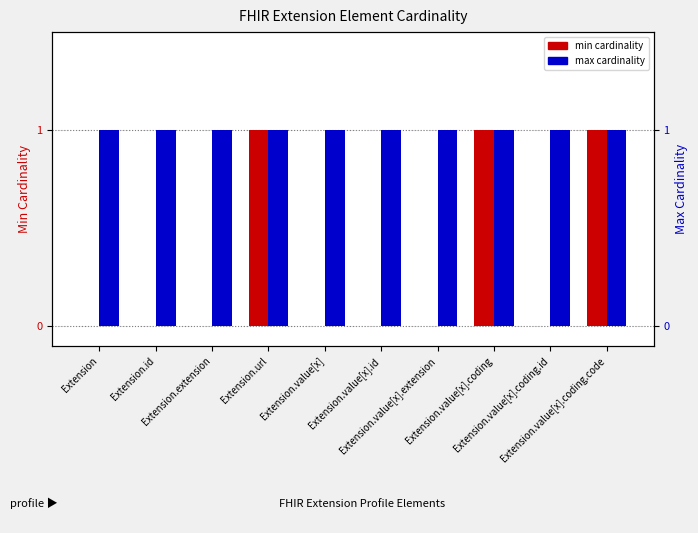

The Max cardinality series shows 2 at Extension.value[x].coding.code. True or false?

False